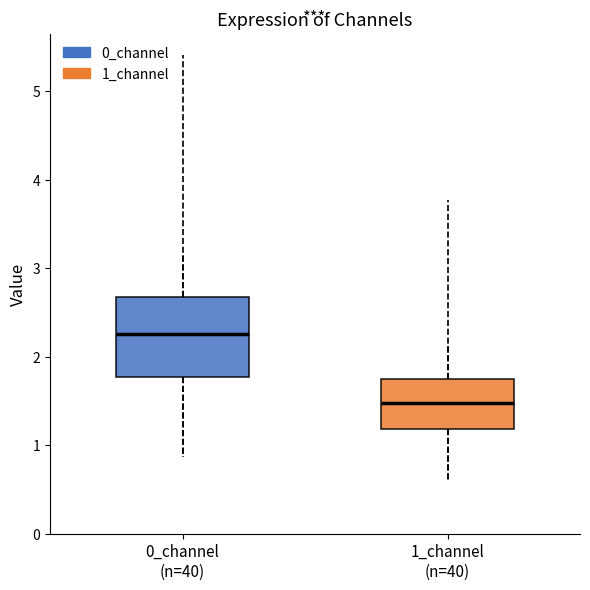

Where is the upper edge of the box for 0_channel (n=40) on the y-axis? The values are not printed on the chart, so give them approximately, as read against the axis.

2.7